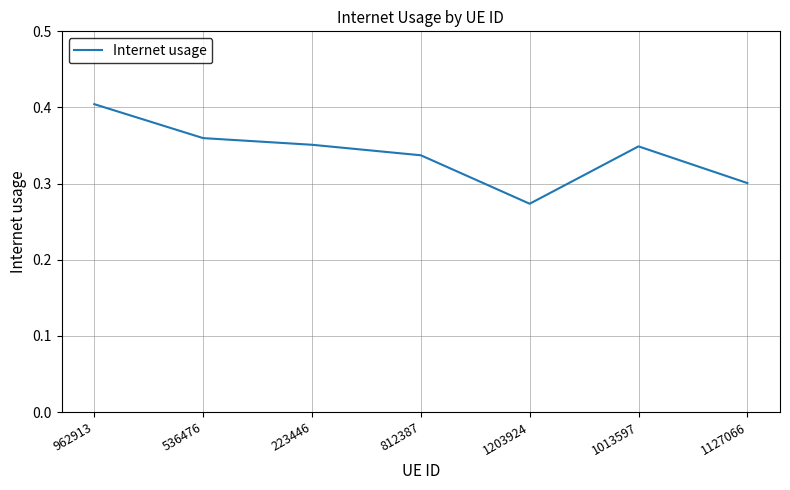

What is the sum of all values?

2.4